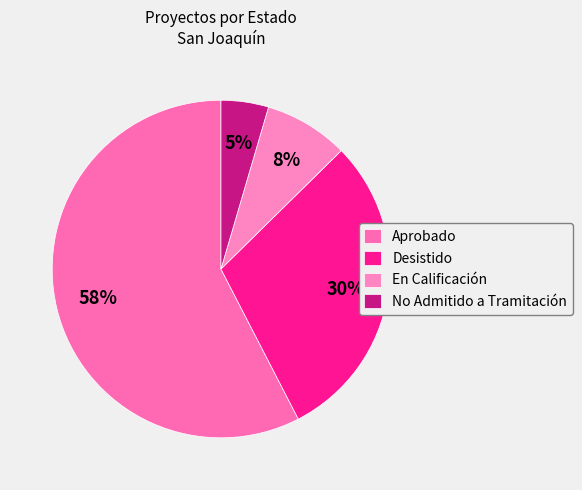

How many segments does this pie chart have?

4